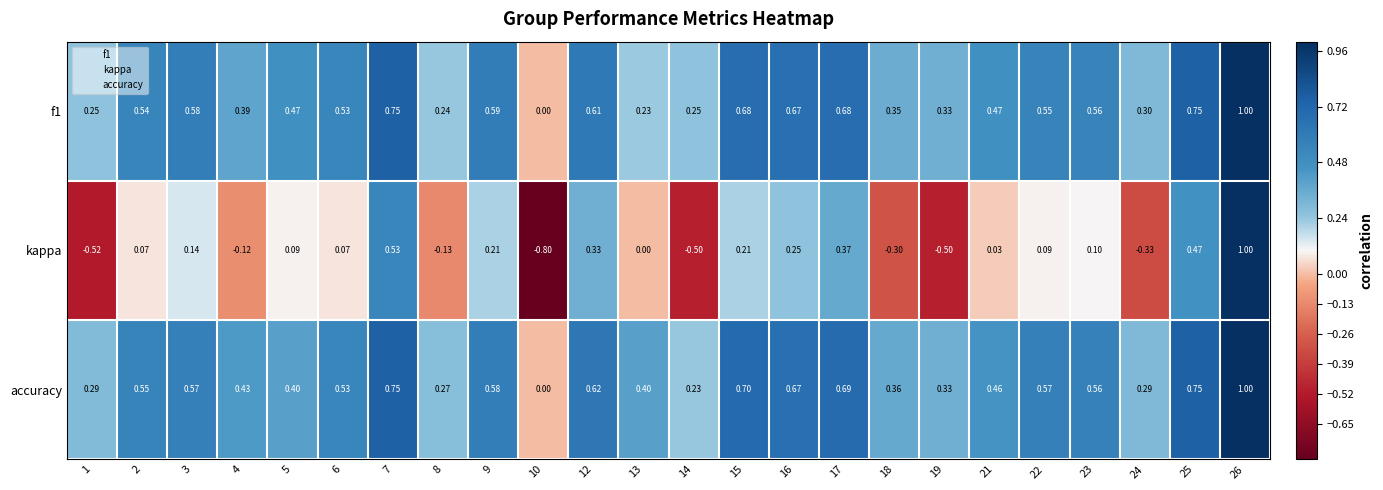

At which category is the sum across all series the highest?

26